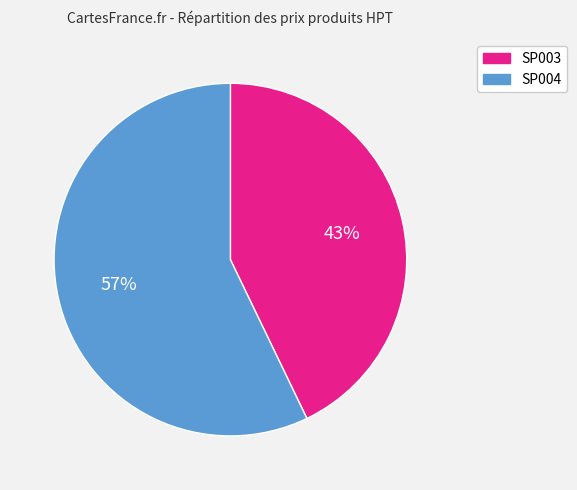

To the nearest percent, what percentage of the pie is SP004?

57%